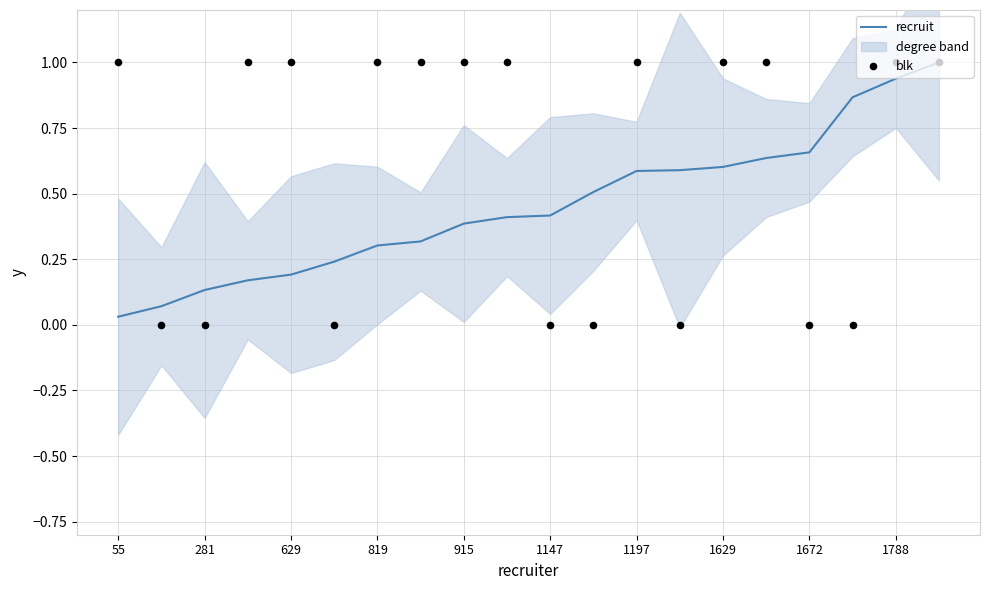

What is the total value across all series at 13?

0.6